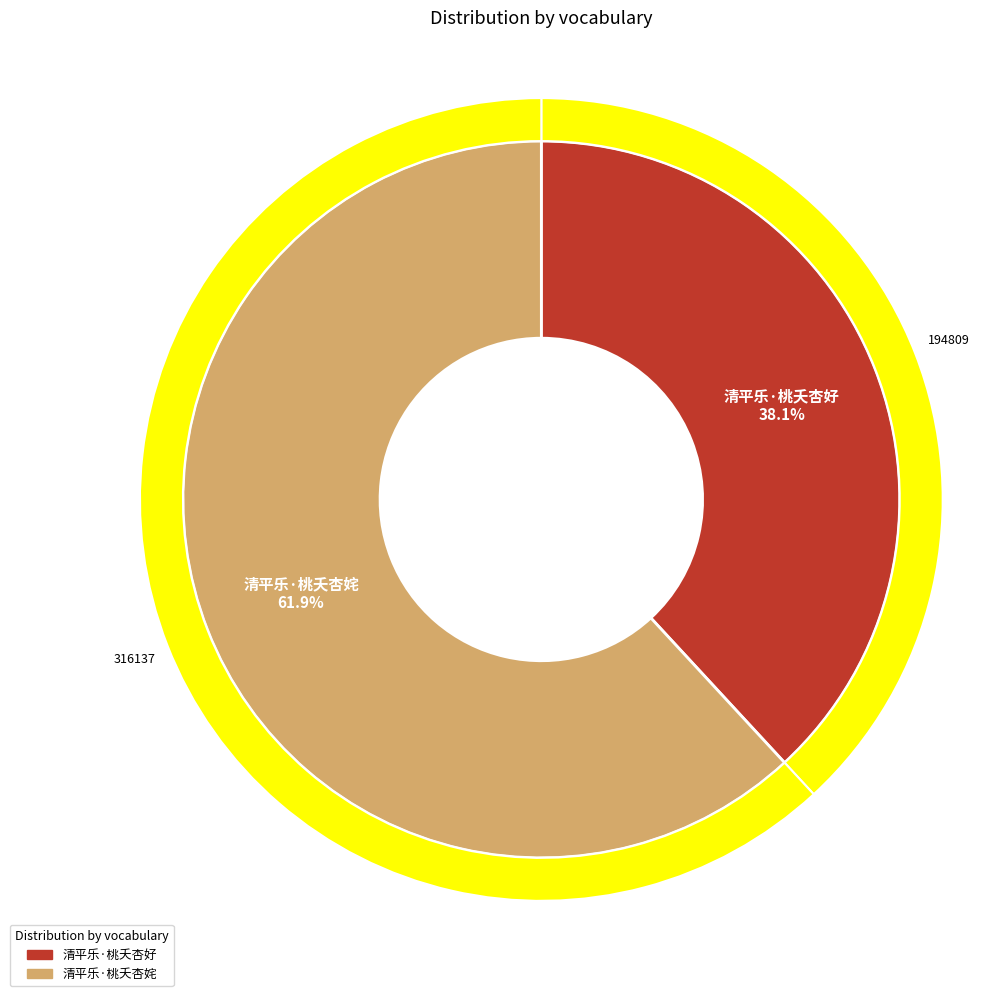

The 清平乐·桃夭杏好 slice represents 38% of the pie. True or false?

True